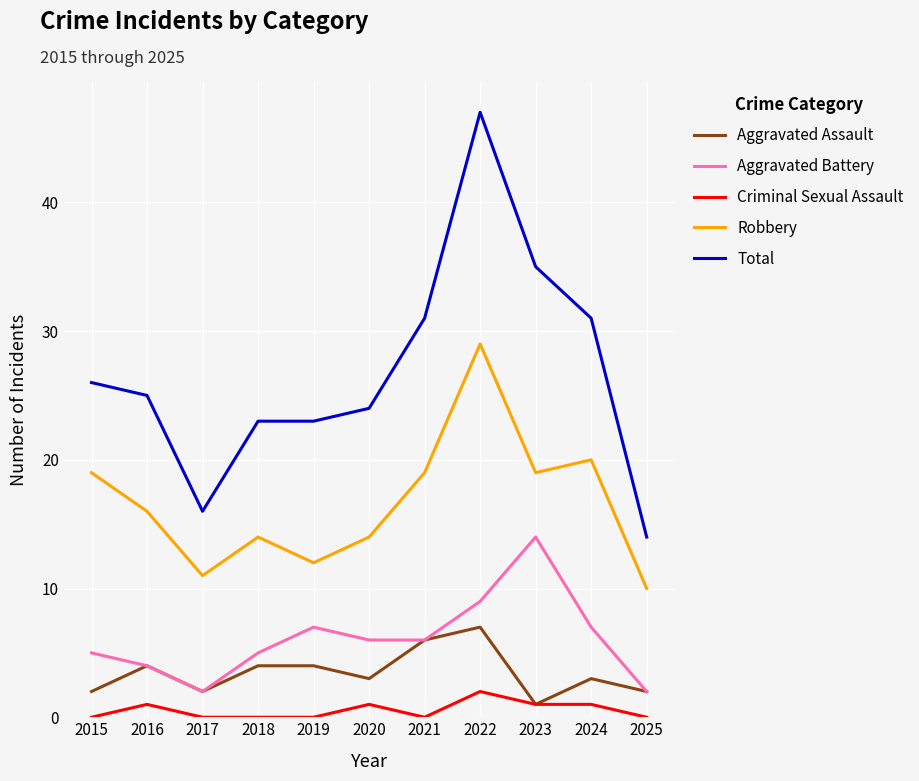

The value of Total at 2024 is 31. True or false?

True